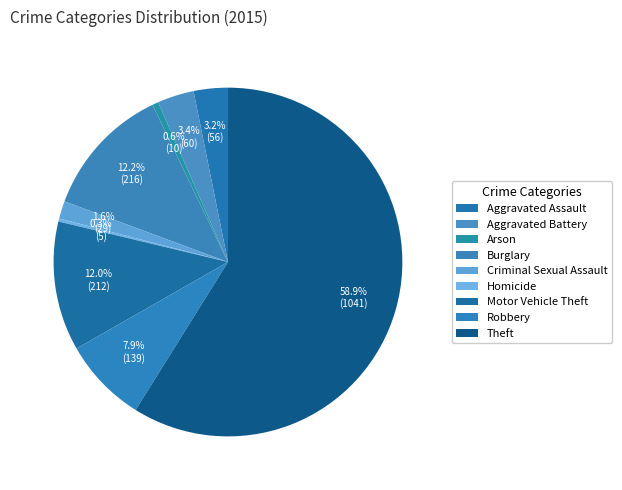

How many segments does this pie chart have?

9